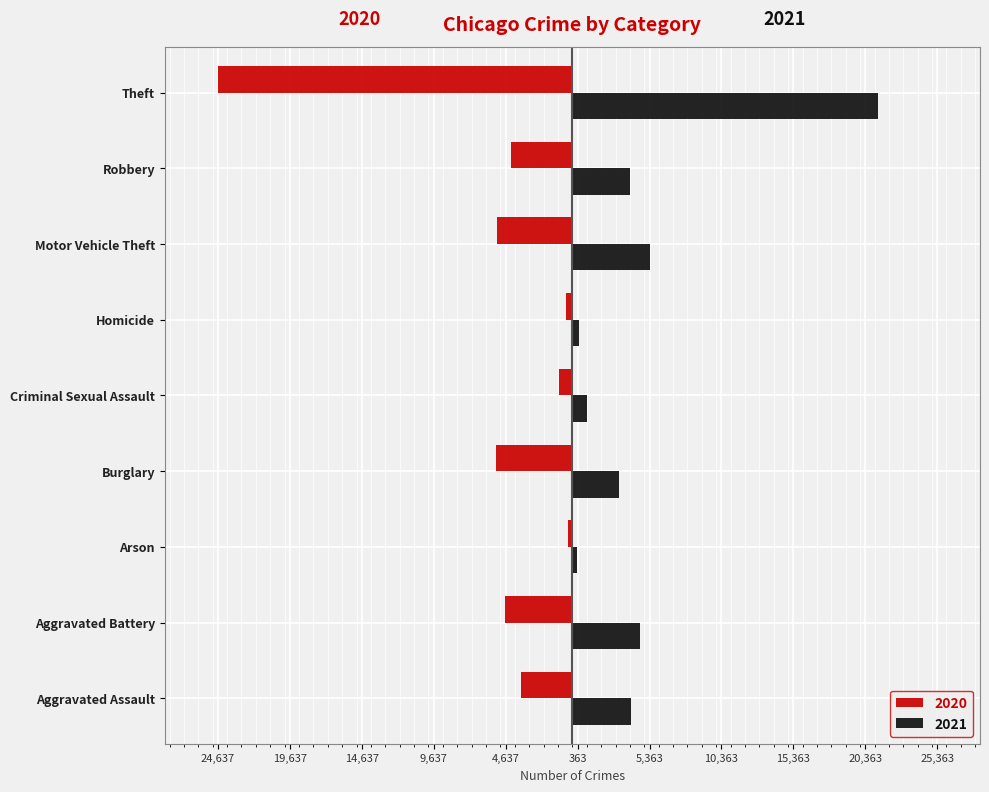

What is the difference between the 2020 values at Aggravated Battery and Theft?

19950